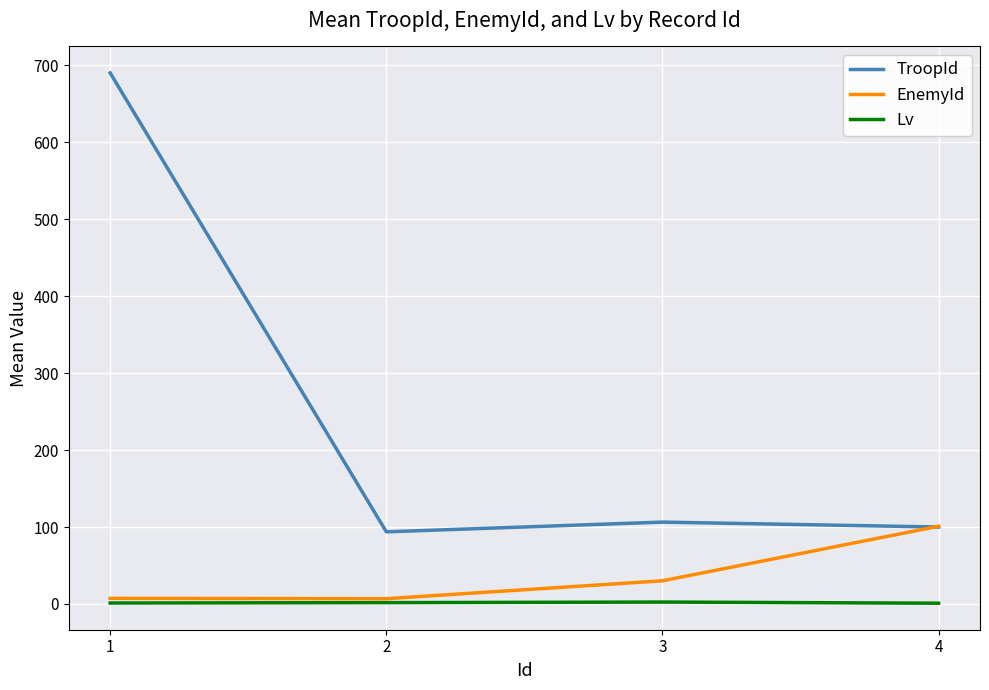

How many lines are shown in the chart?

3